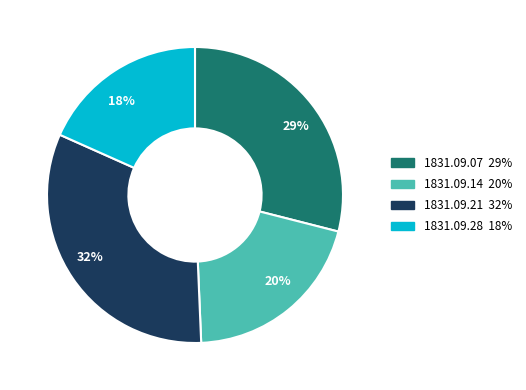

How many segments does this pie chart have?

4